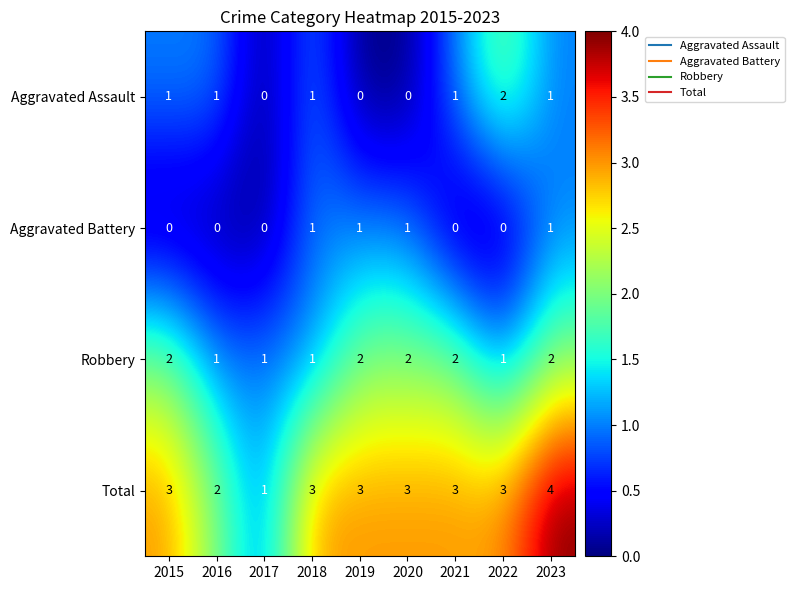

What is the total value across all series at 2020?

6